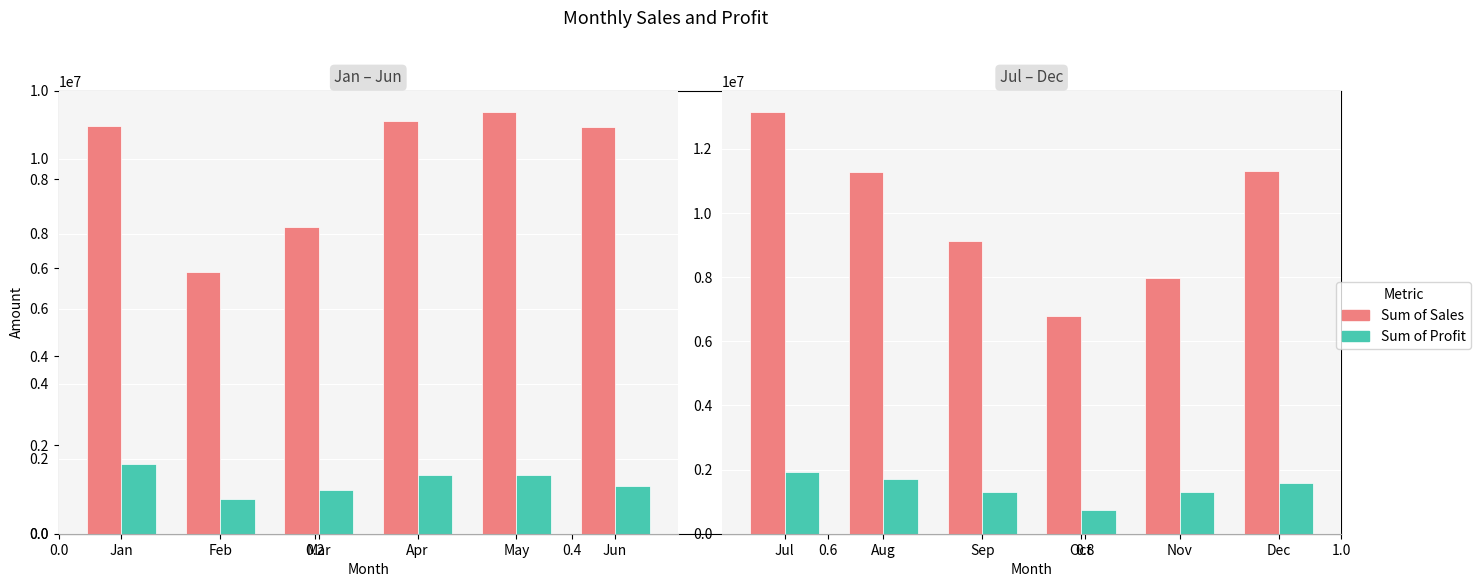

What is the value of the Sum of Profit bar at the 3rd from the left?

1309154.1